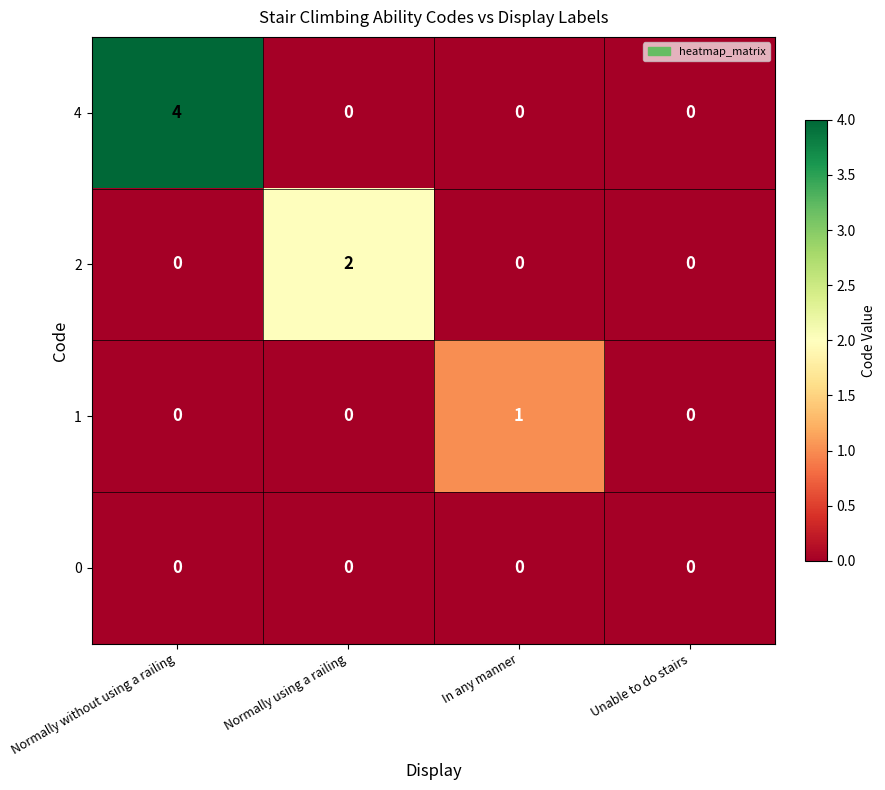

At which category is the sum across all series the highest?

Normally without using a railing